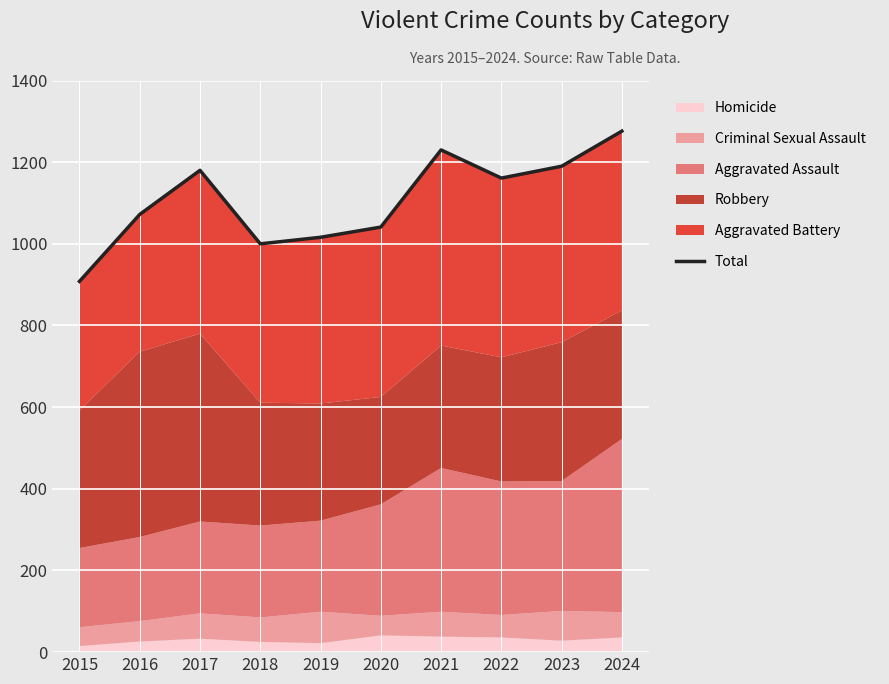

How many lines are shown in the chart?

1